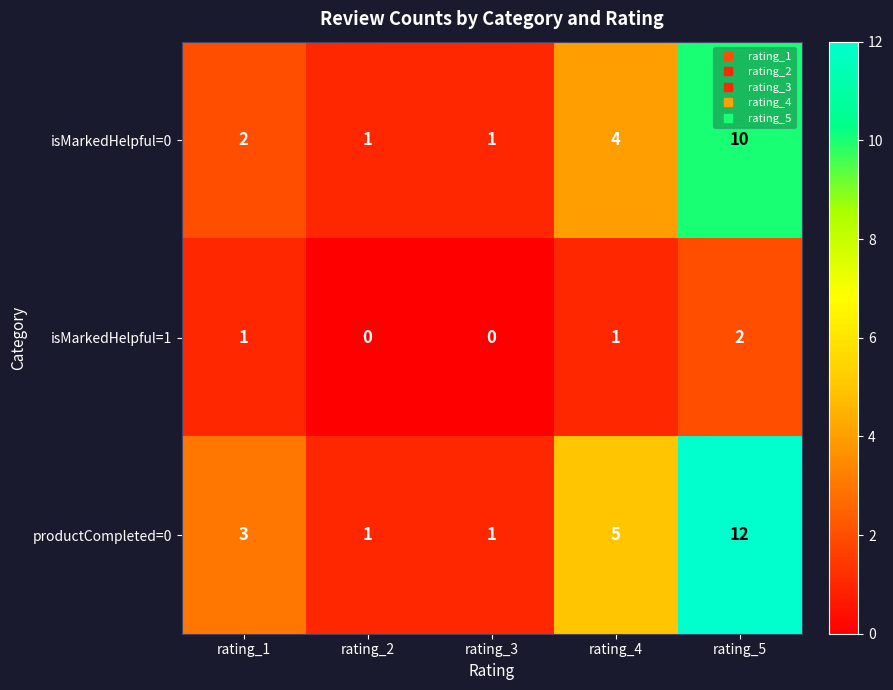

Where is isMarkedHelpful=0 nearest to the value 5?

rating_4